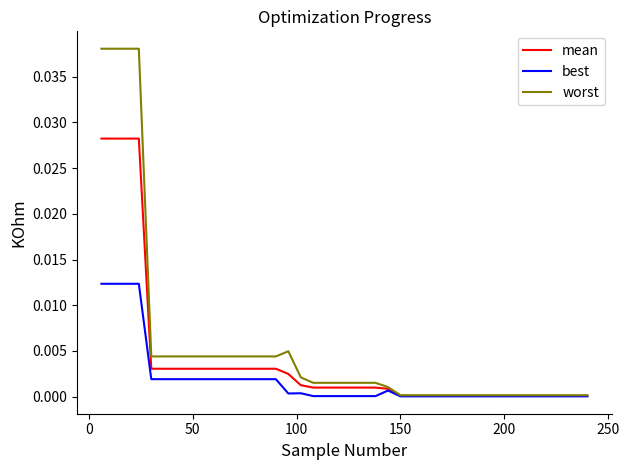

Rank the series by their maximum value, from highest to lowest.

worst, mean, best